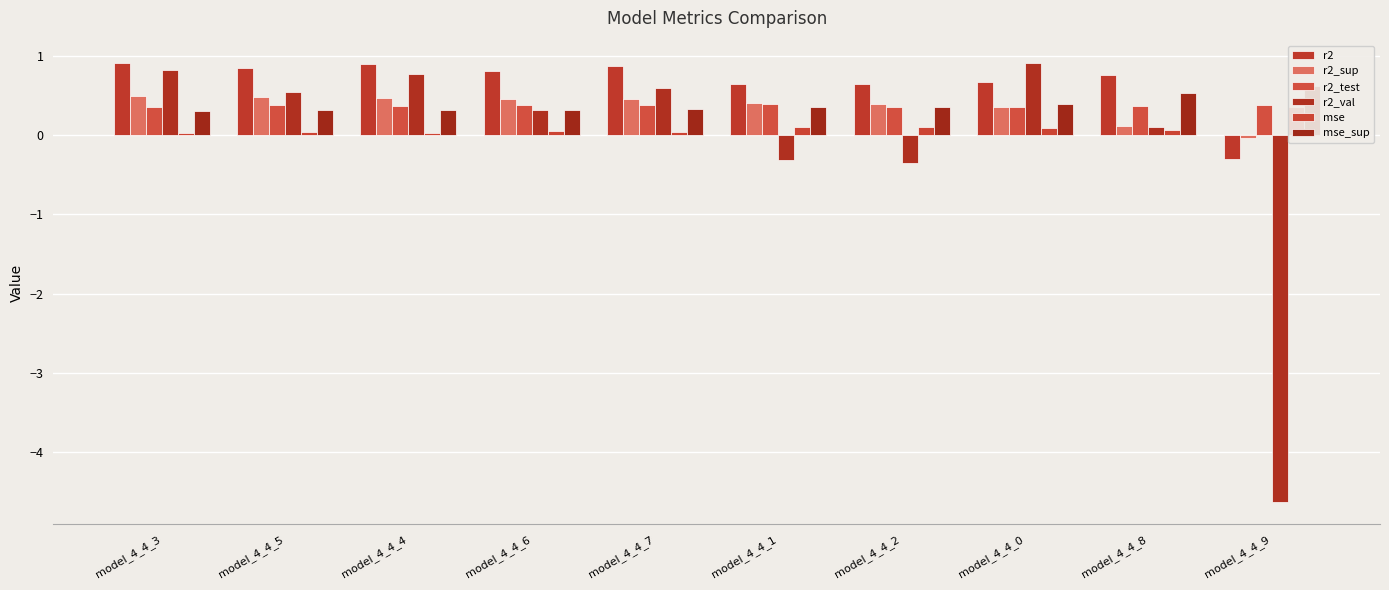

Rank the series by their maximum value, from highest to lowest.

r2_val, r2, mse_sup, r2_sup, r2_test, mse